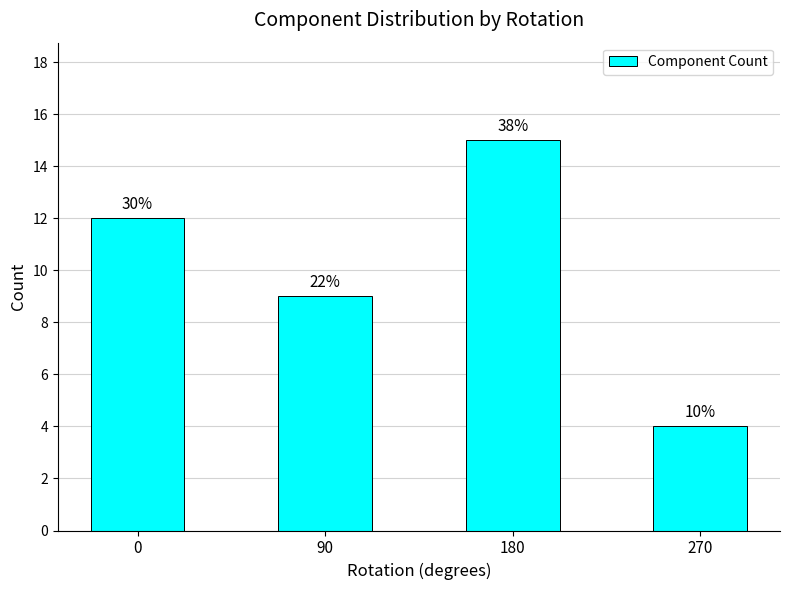

What is the smallest value displayed?

4